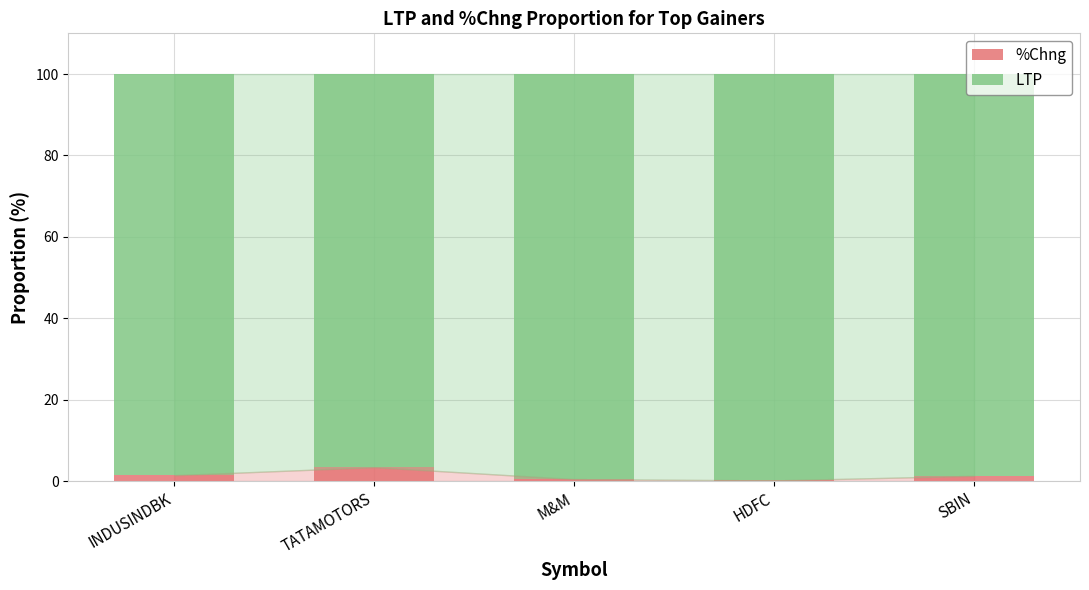

Is it true that %Chng equals 1.4 at INDUSINDBK?

True